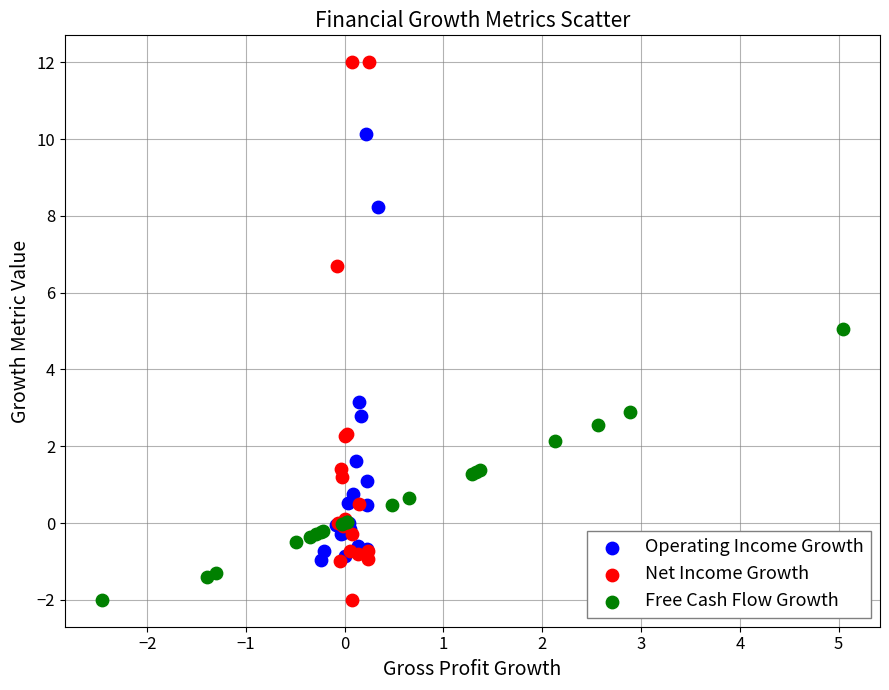

What are all the series names shown in the legend?

Operating Income Growth, Net Income Growth, Free Cash Flow Growth